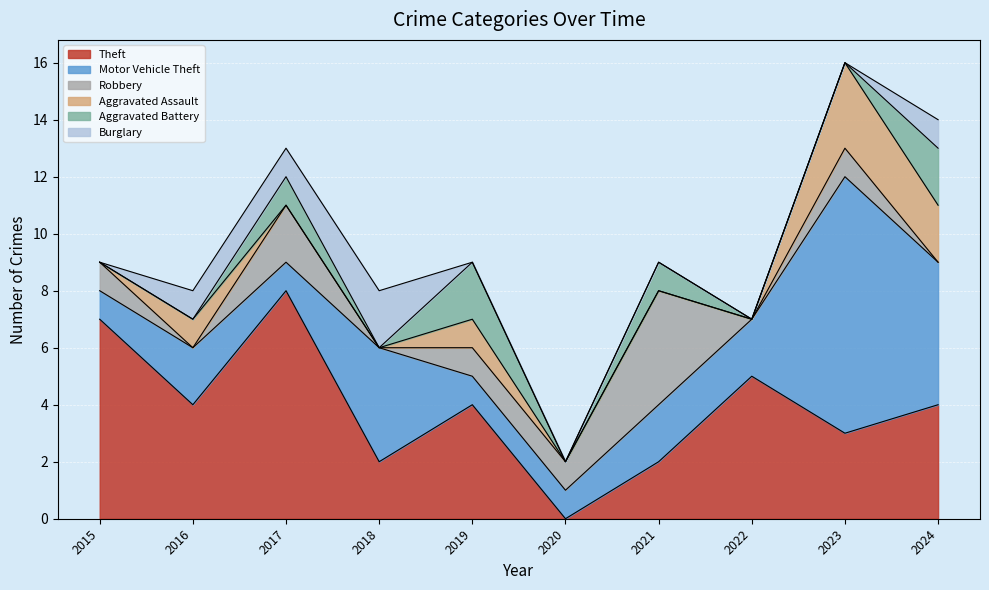

How many lines are shown in the chart?

6